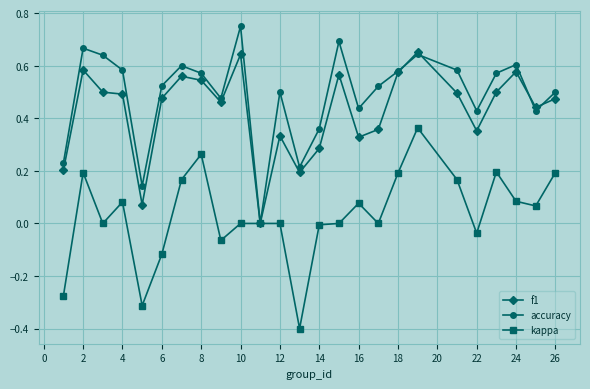

True or false: f1 has more than 0 interior local peaks.

True